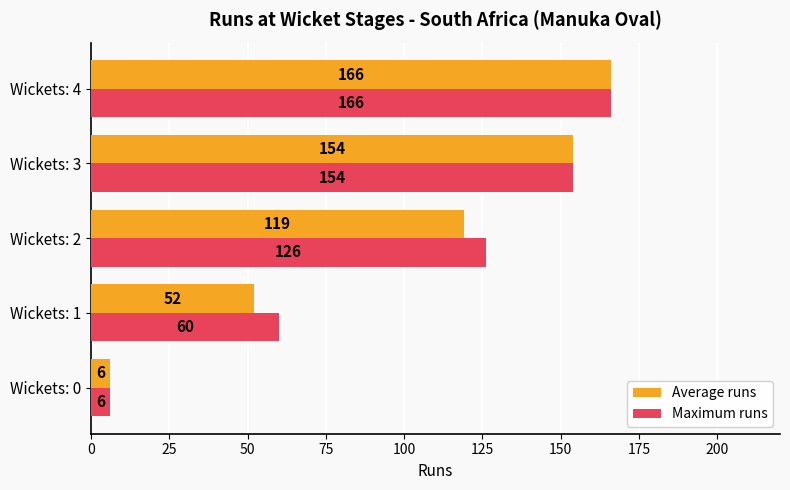

What is the total value across all series at Wickets: 3?

308